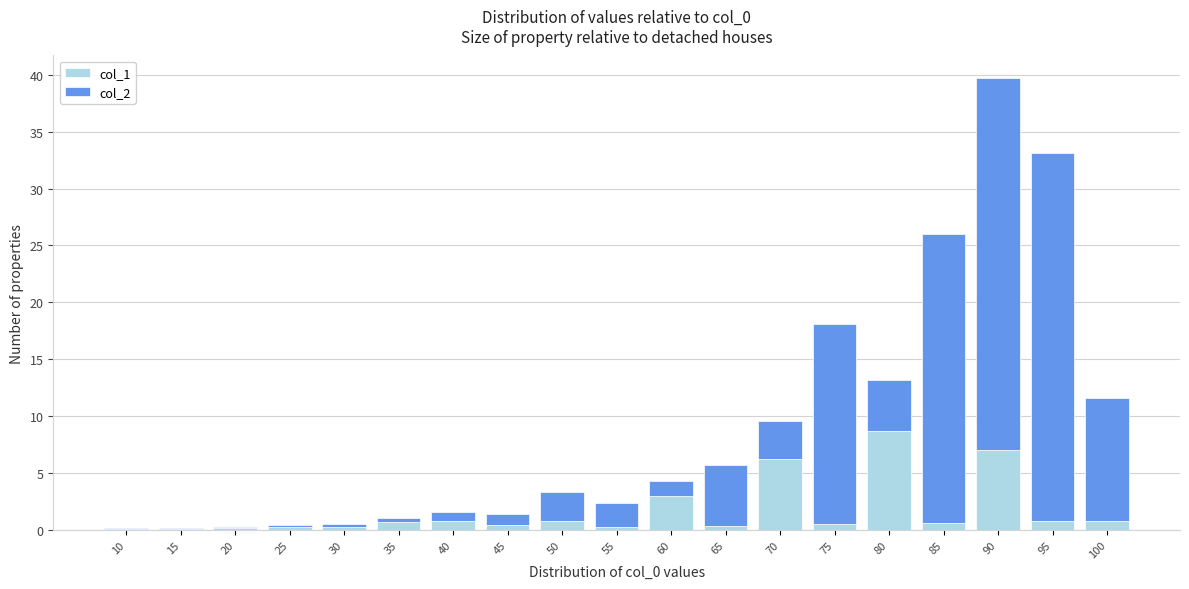

At which category is the sum across all series the highest?

90